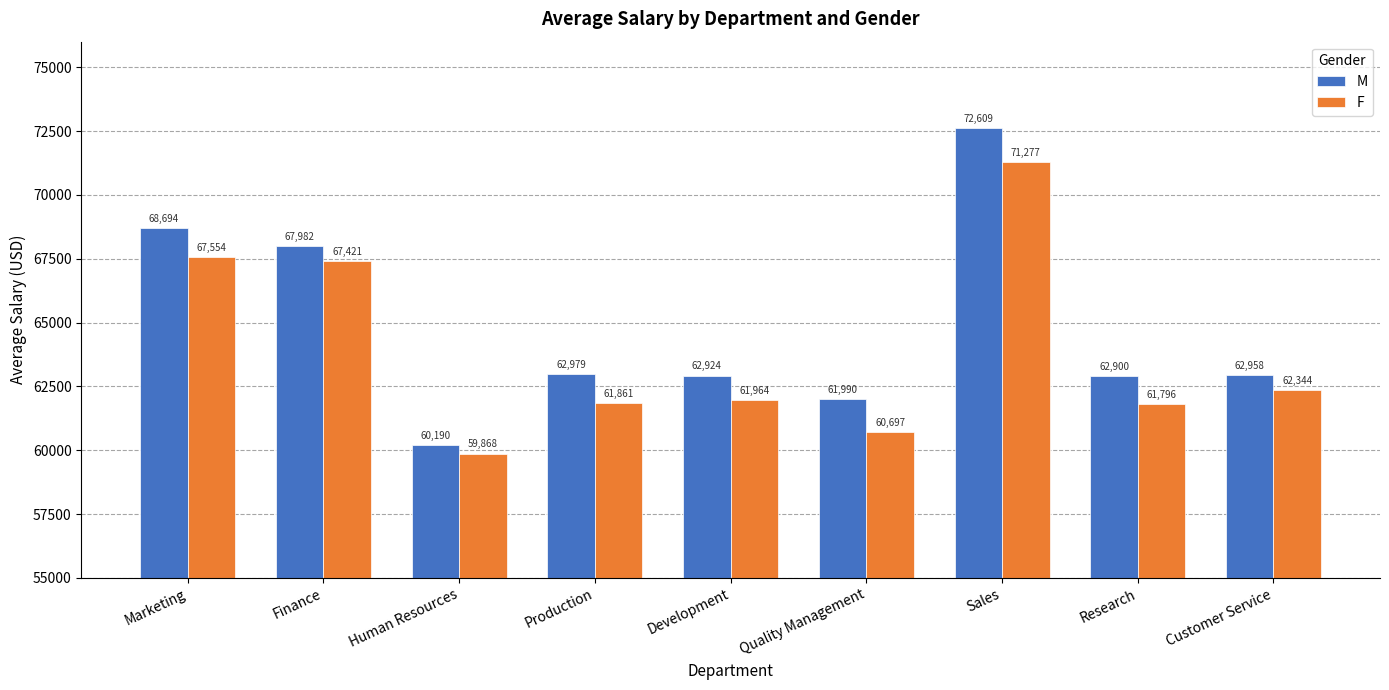

What is the average value of the F series?

63864.6